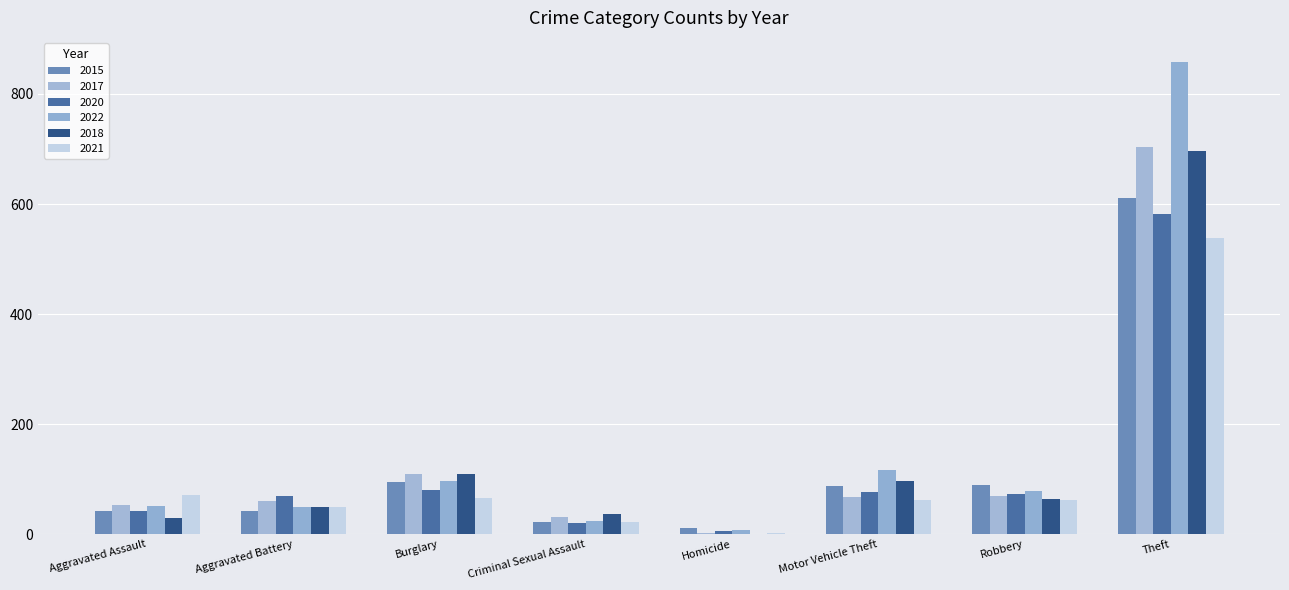

Reading right to left, transcribe all the data shown in this chart.

2015: 611	89	88	11	22	94	43	42
2017: 703	69	68	3	31	109	61	54
2020: 582	73	76	5	20	80	69	42
2022: 859	78	117	7	24	96	49	51
2018: 696	64	97	1	37	110	50	29
2021: 538	63	63	2	22	66	49	71